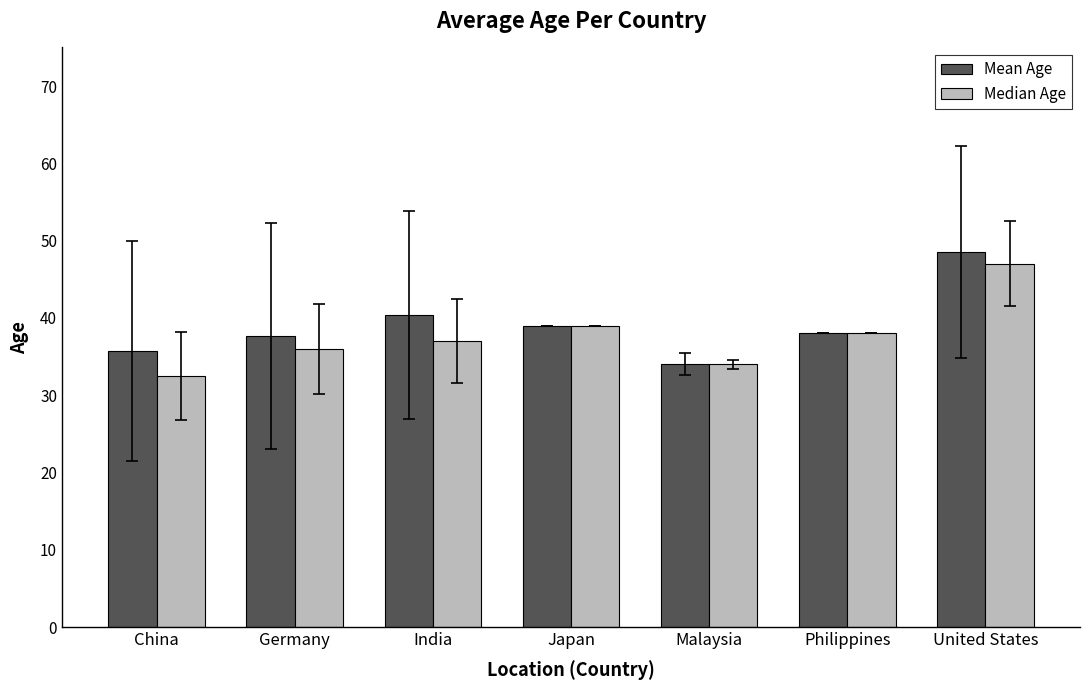

How many values in the Median Age series are below 37?

3